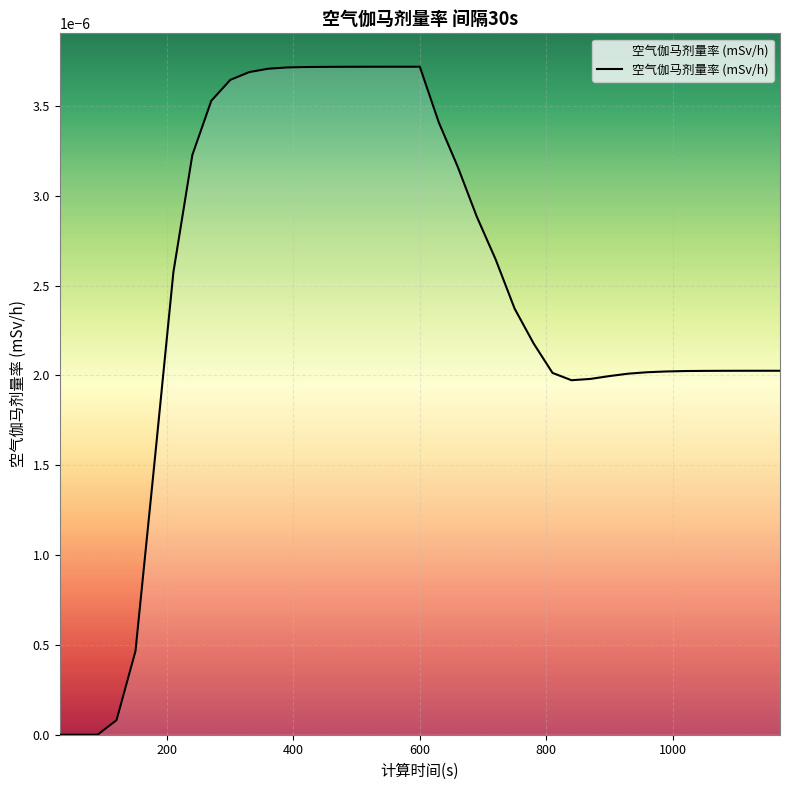

Does the chart display data point markers on the line(s)?

No